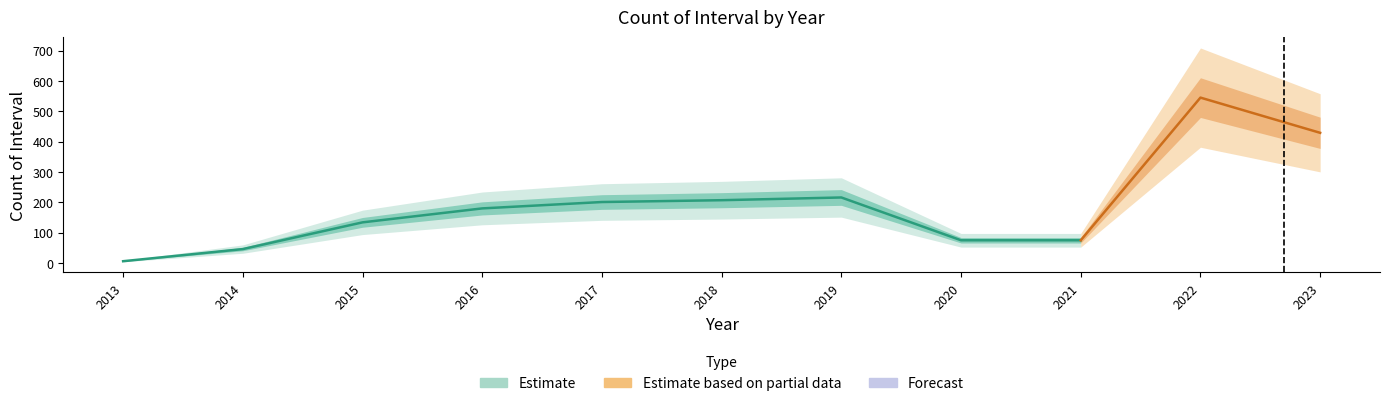

What is the smallest value displayed?

6